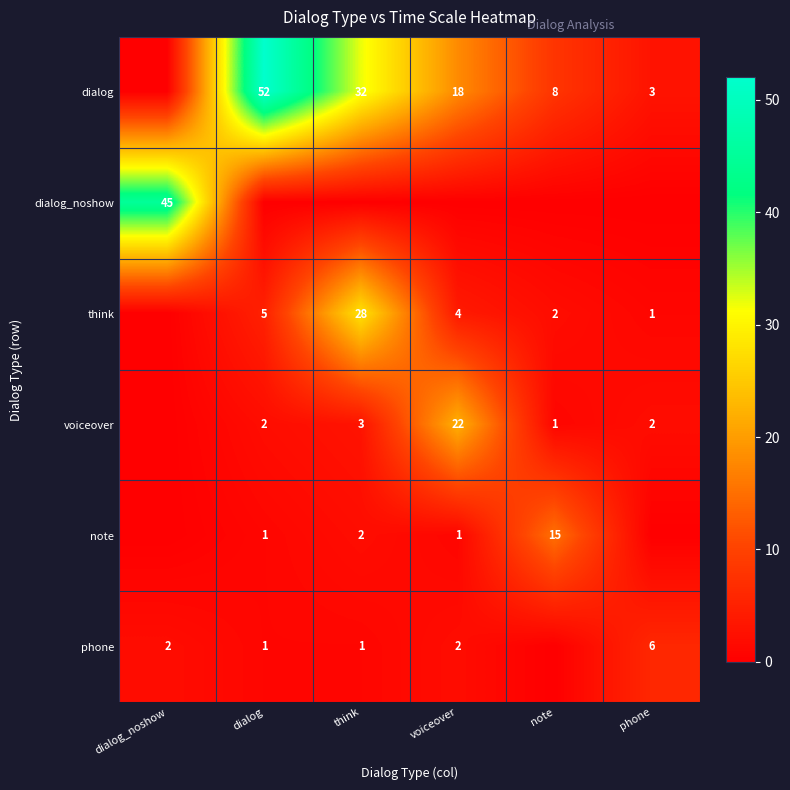

Is it true that voiceover equals 9 at voiceover?

False